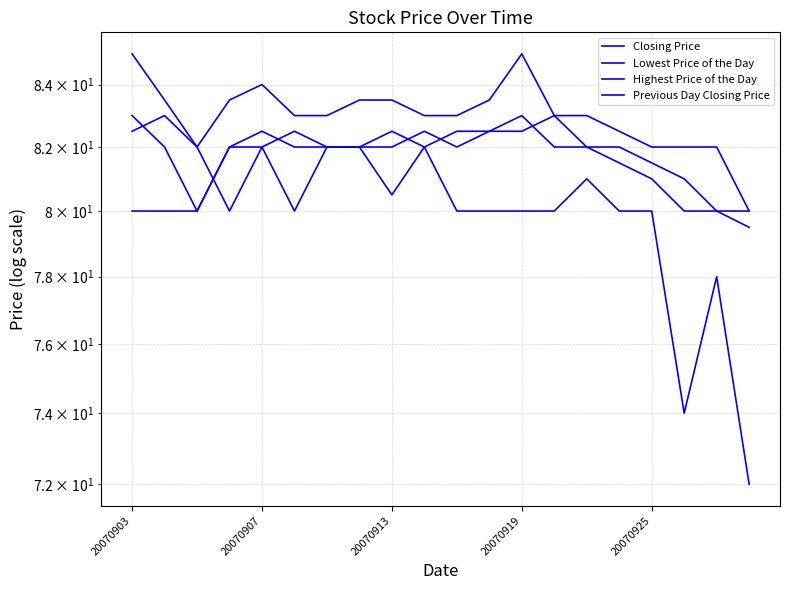

What is the difference between the maximum and minimum values in the Closing Price series?

3.5